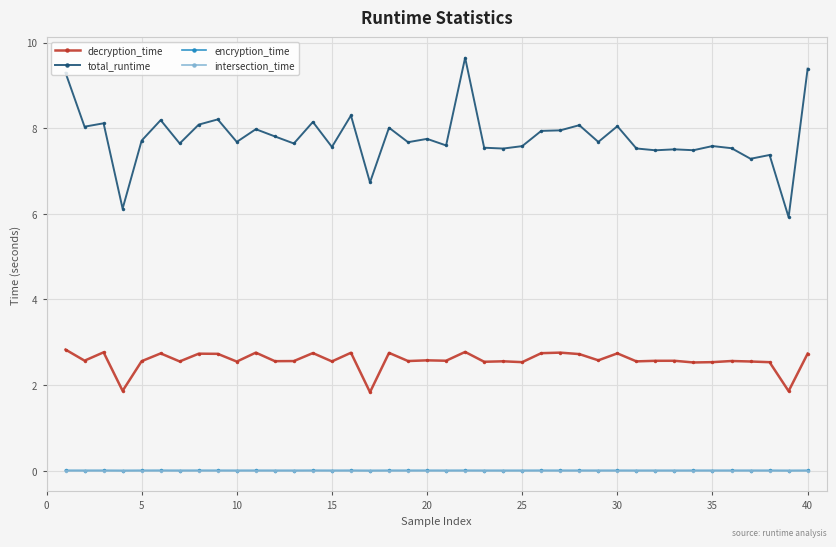

True or false: total_runtime and decryption_time cross at least once.

False